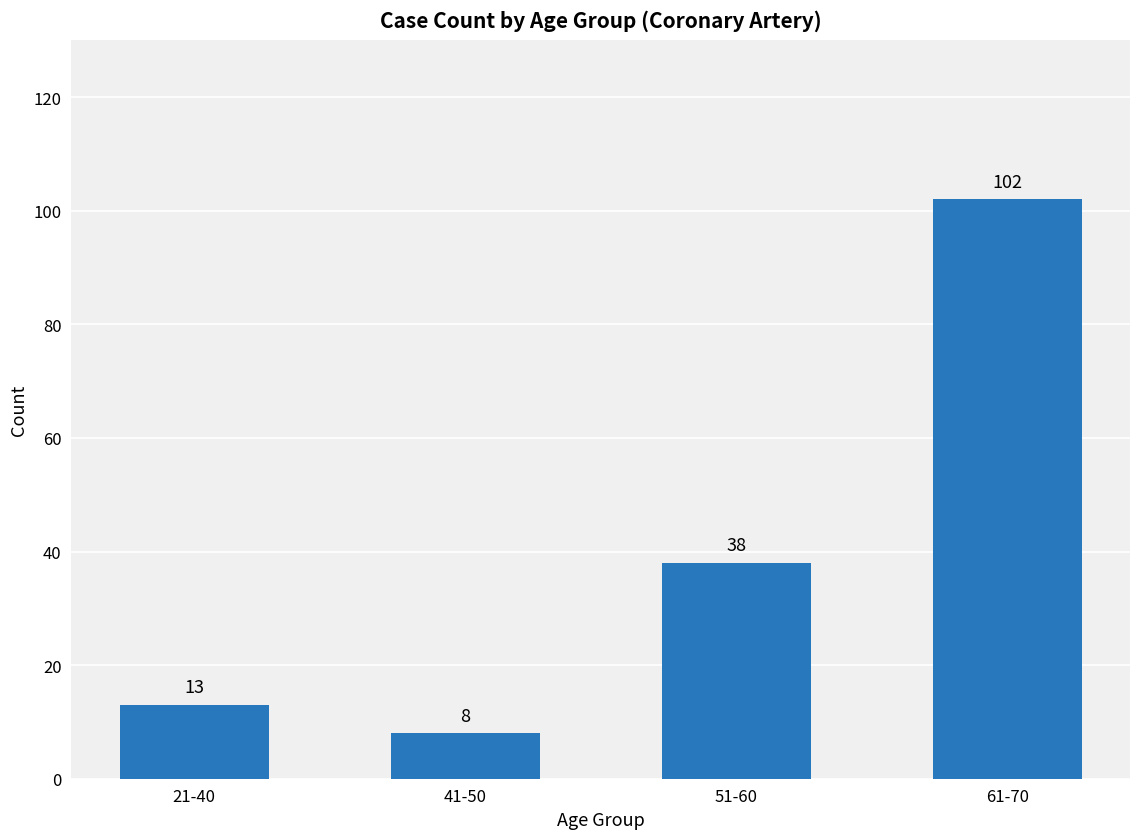

What is the label of the 4th bar from the left?

61-70